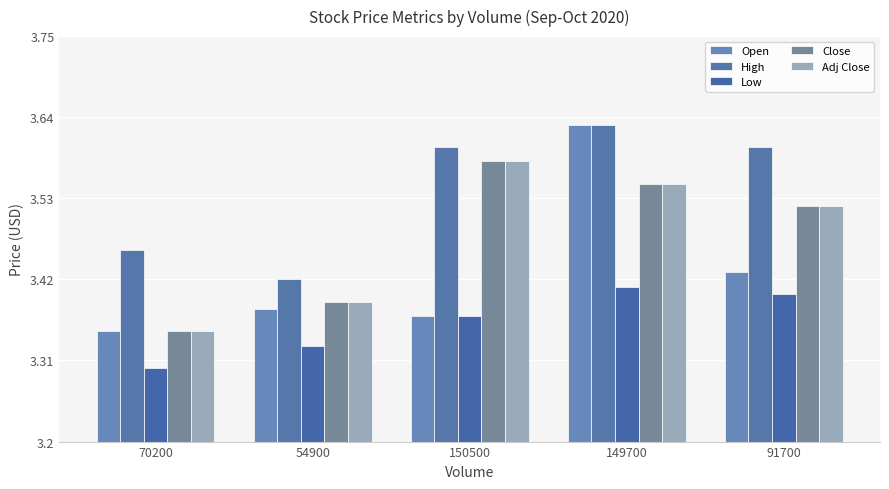

Are the bars horizontal?

No